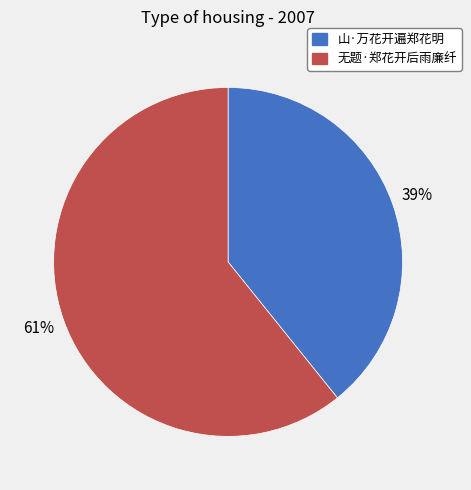

How many slices are in this pie chart?

2